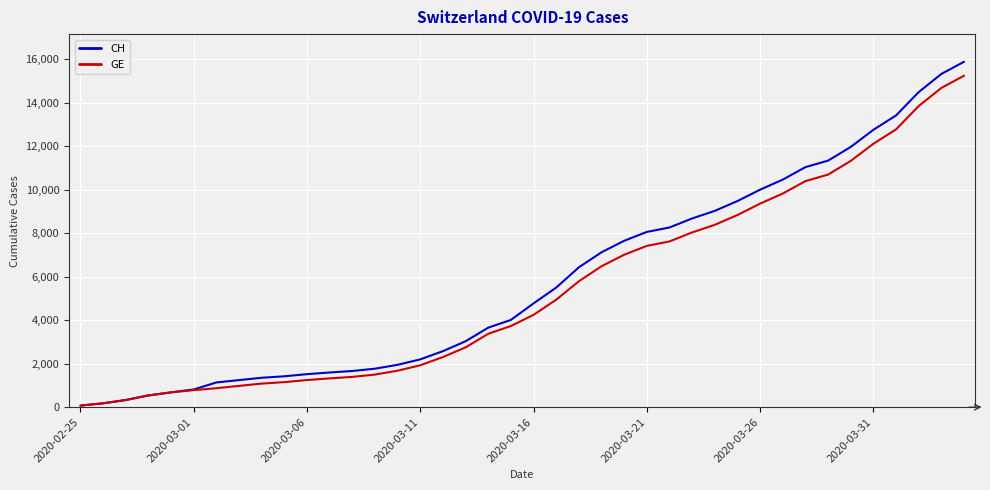

What is the maximum value shown in the chart?

15888